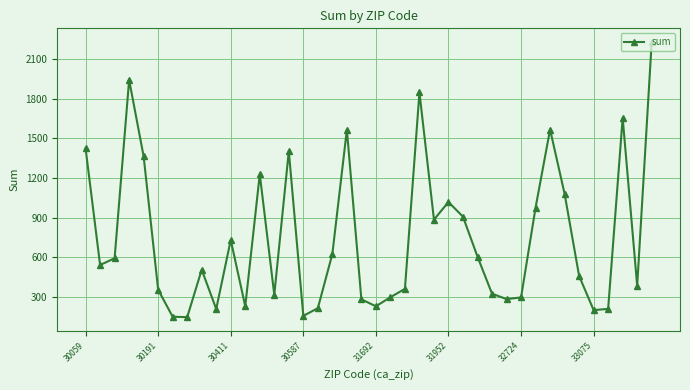

What is the difference between the maximum and minimum values?

2080.8